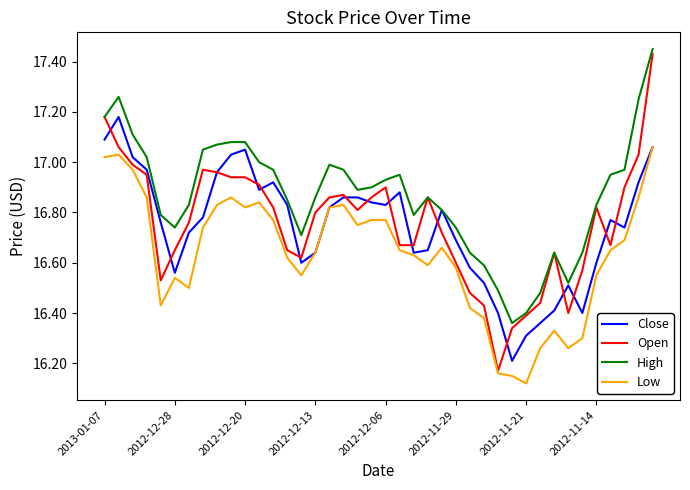

Which series has the largest total across all categories?

High